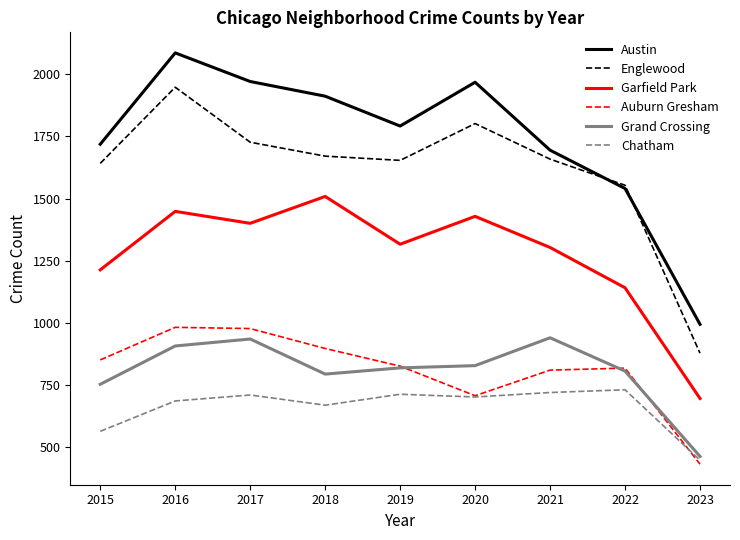

The value of Garfield Park at 2023 is 393. True or false?

False